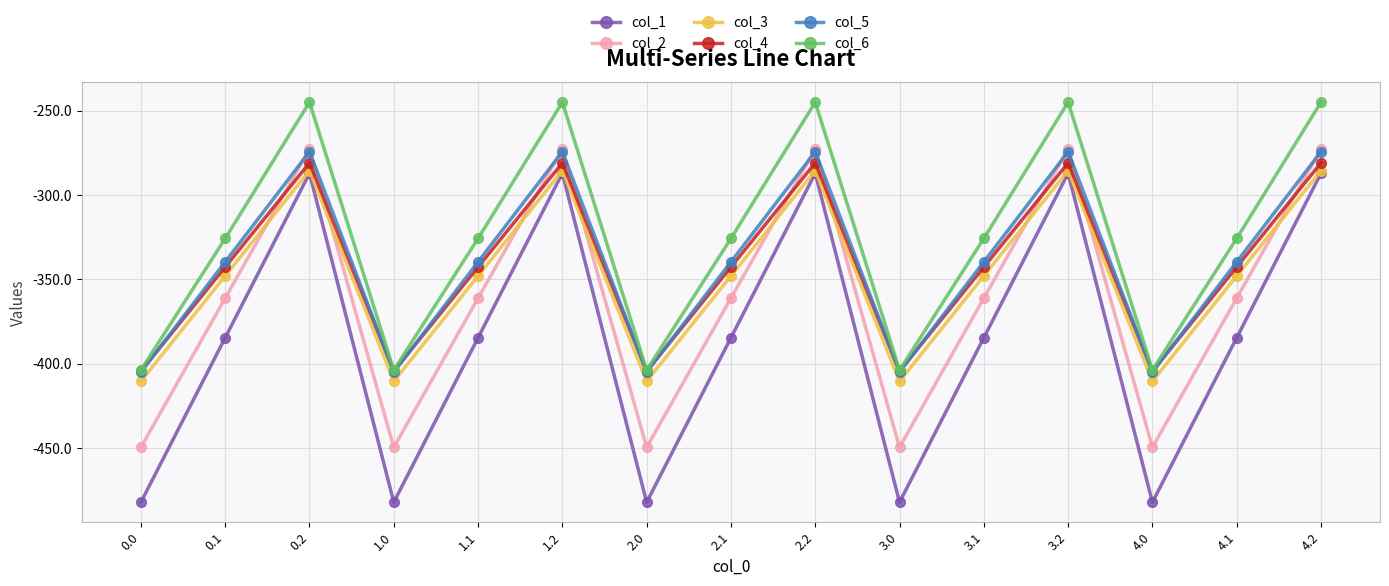

True or false: col_6 has a value of -106.5 at 0.0.

False